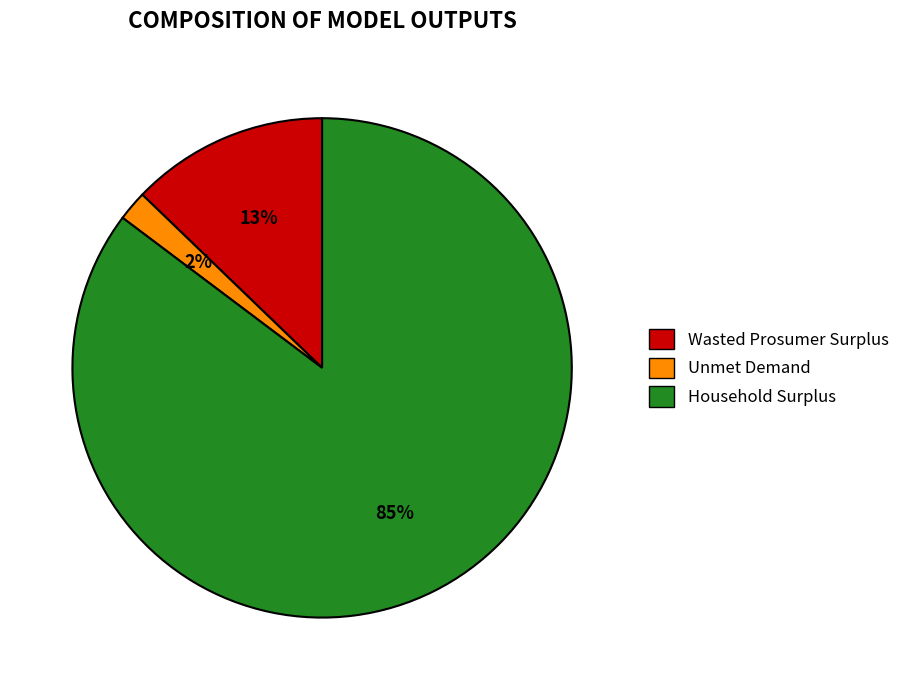

To the nearest percent, what portion does Household Surplus represent?

85%